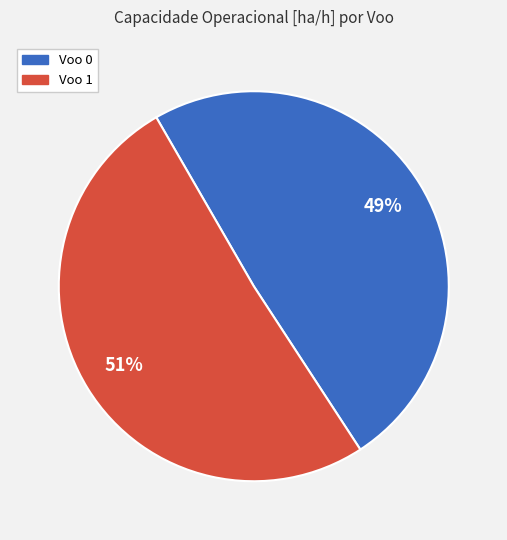

Combined, do Voo 1 and Voo 0 account for over 50%?

Yes